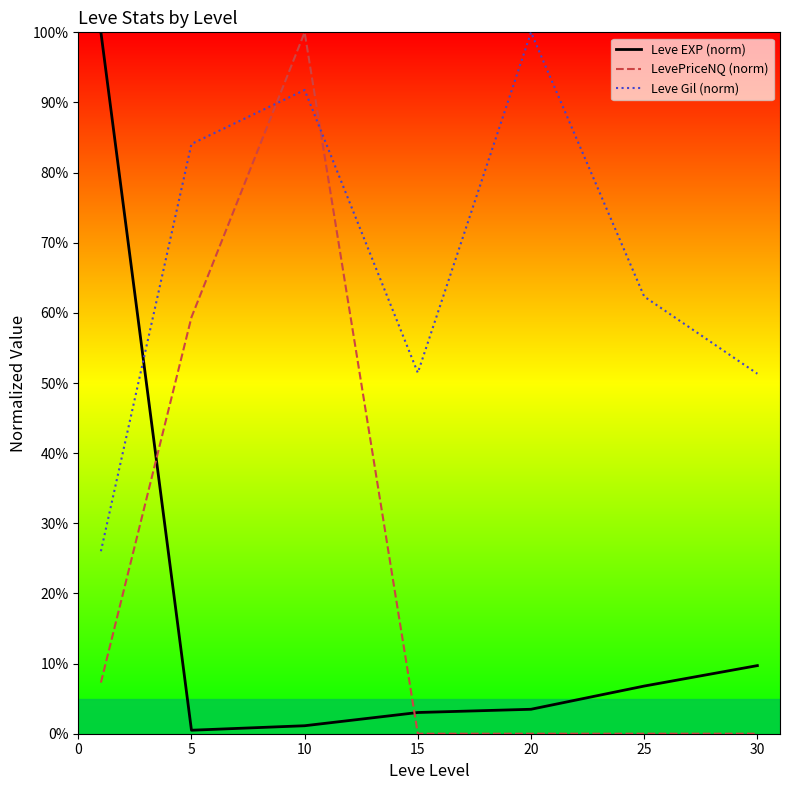

After their last crossing, which series has the higher values: Leve EXP (norm) or Leve Gil (norm)?

Leve Gil (norm)